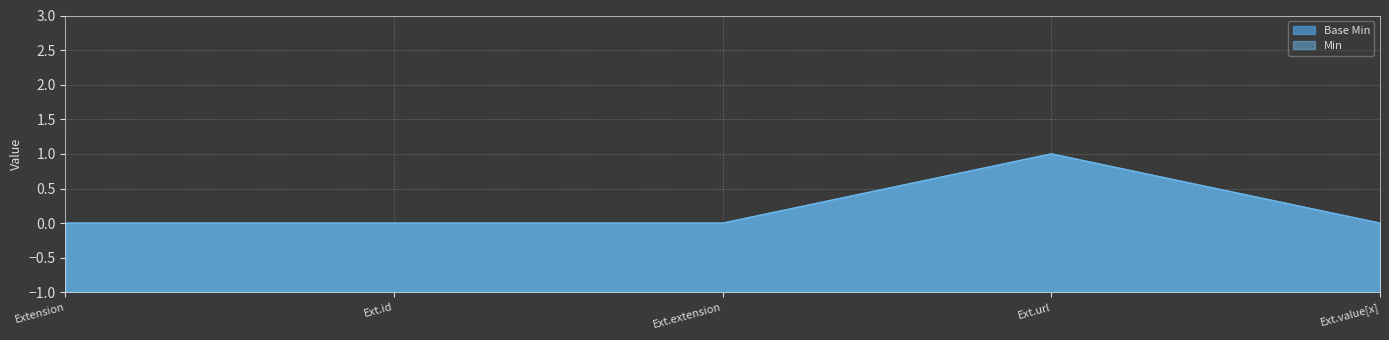

List the series in order of their peak value, highest first.

Min, Base Min